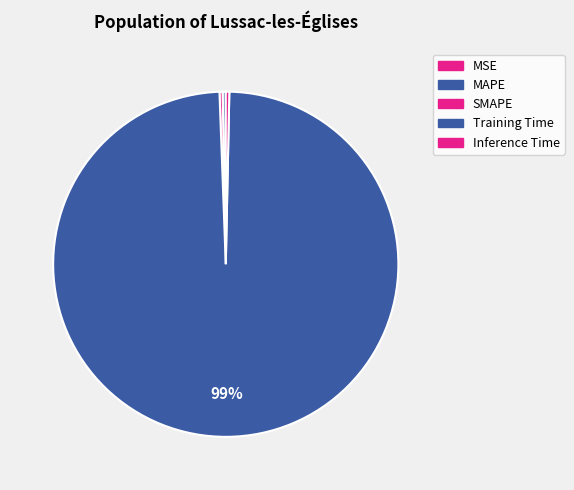

How much of the chart is everything except Training Time?

0.9%